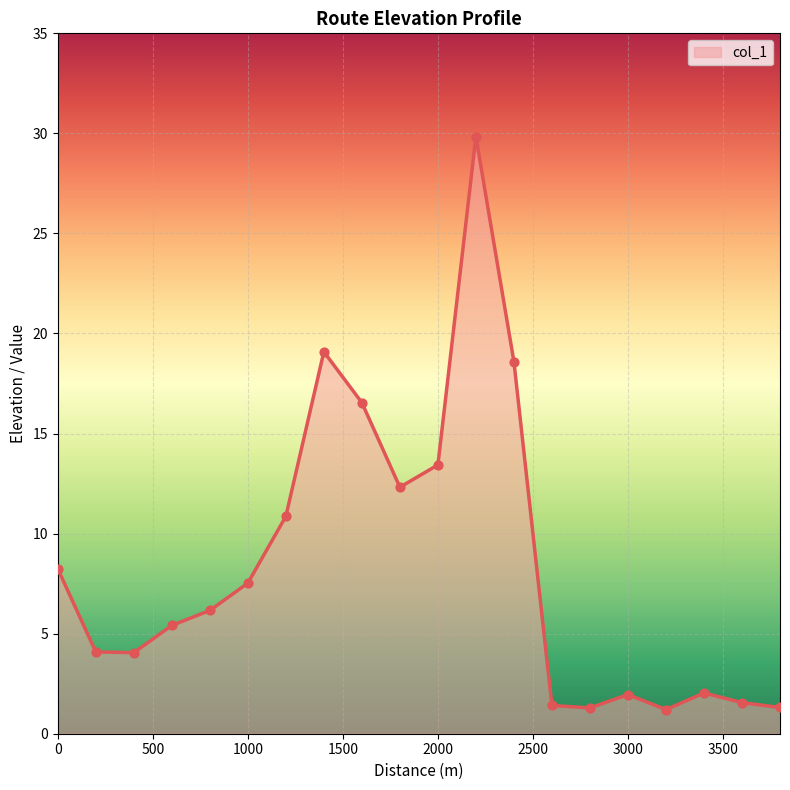

What is the difference between the maximum and minimum values?

28.6